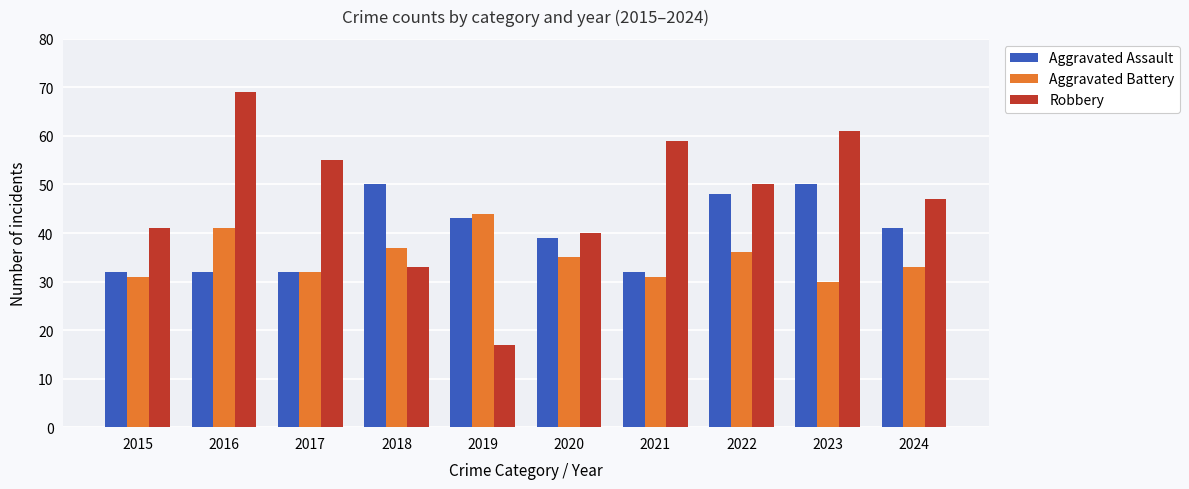

What is the sum of all Robbery values?

472